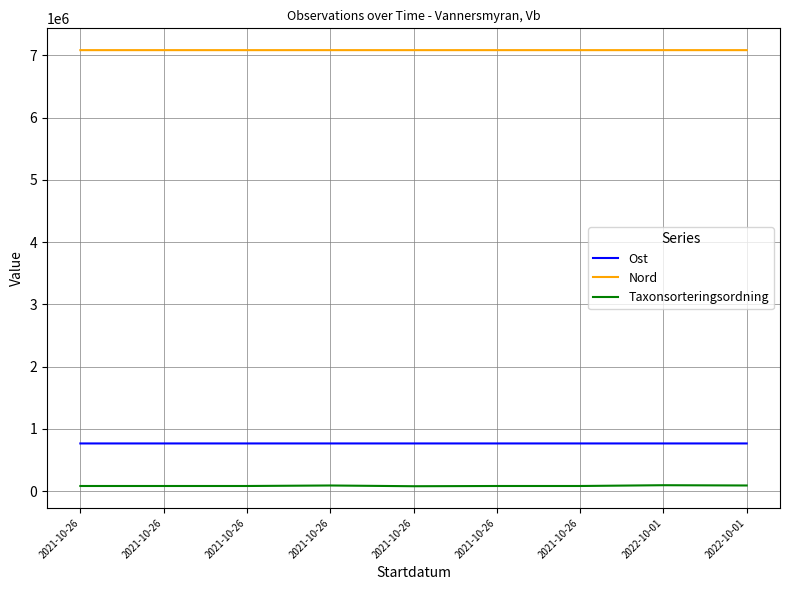

Does the chart display data point markers on the line(s)?

No